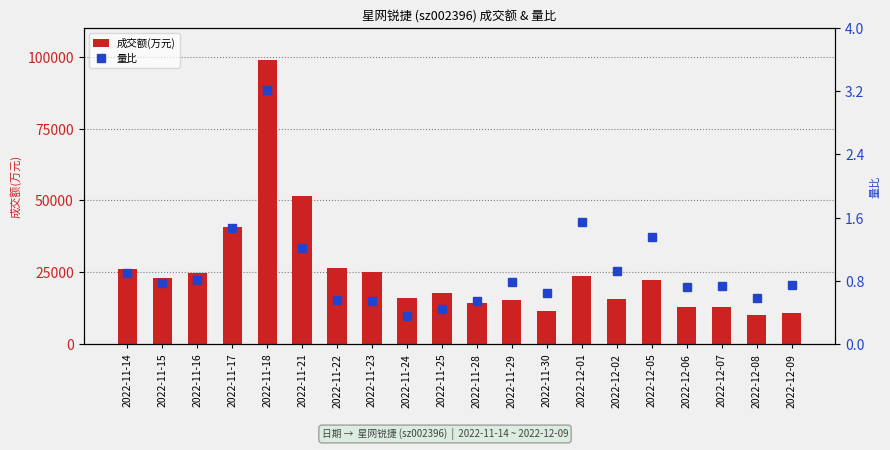

What is the difference between the 量比 values at 2022-11-30 and 2022-12-06?

0.1